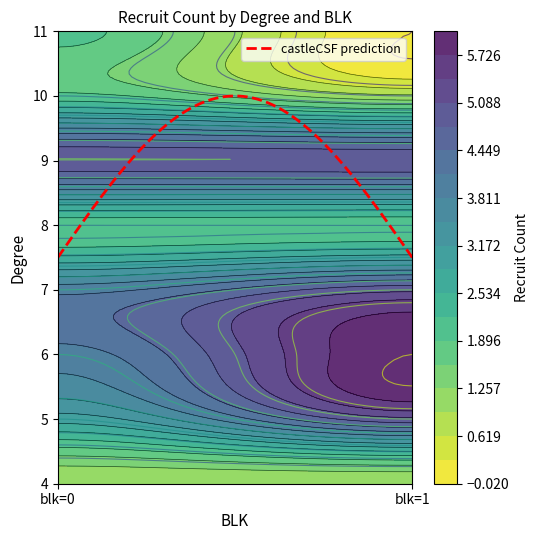

List the labels in order of value, smallest first.

degree_11_blk_1, degree_4_blk_0, degree_4_blk_1, degree_10_blk_1, degree_8_blk_0, degree_8_blk_1, degree_10_blk_0, degree_11_blk_0, degree_5_blk_0, degree_6_blk_0, degree_7_blk_0, degree_5_blk_1, degree_7_blk_1, degree_9_blk_0, degree_9_blk_1, degree_6_blk_1